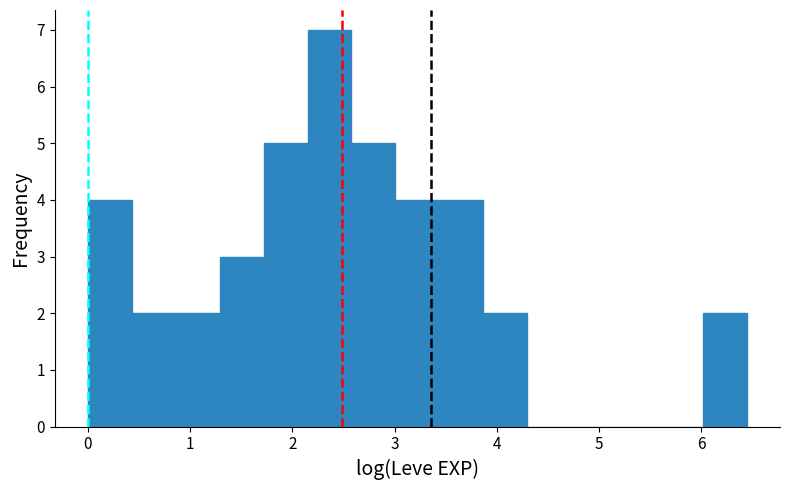

Over which range of the x-axis is the bar tallest?

2.1 to 2.6